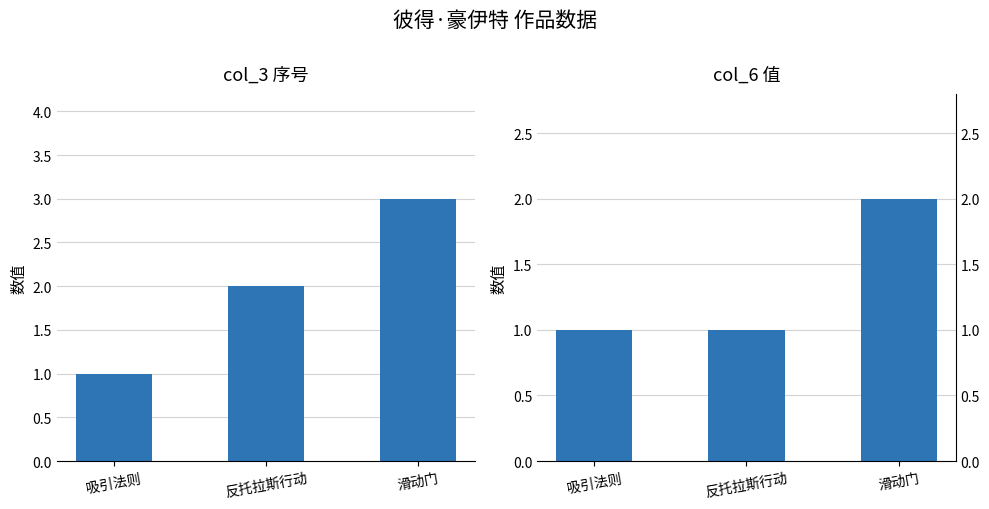

What is the difference between the col_3 values at 反托拉斯行动 and 吸引法则?

1